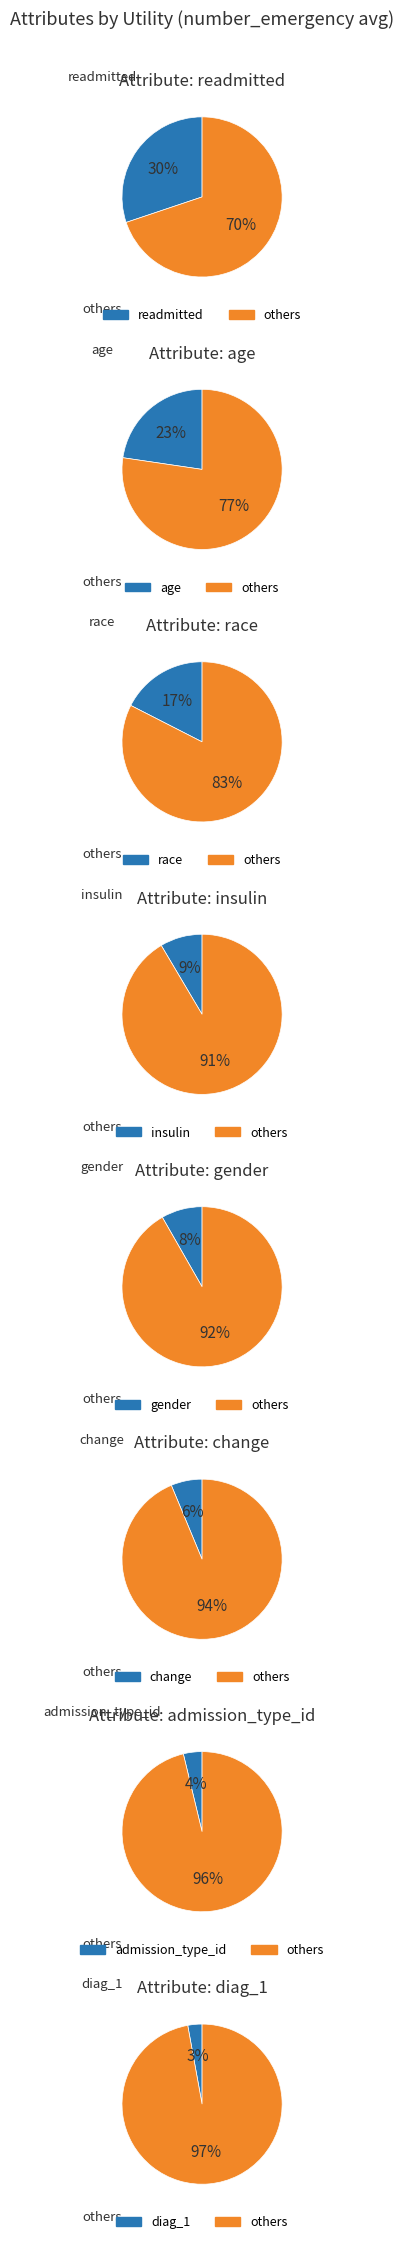

Combined, what portion of the pie is diag_1 and race?

20.4%